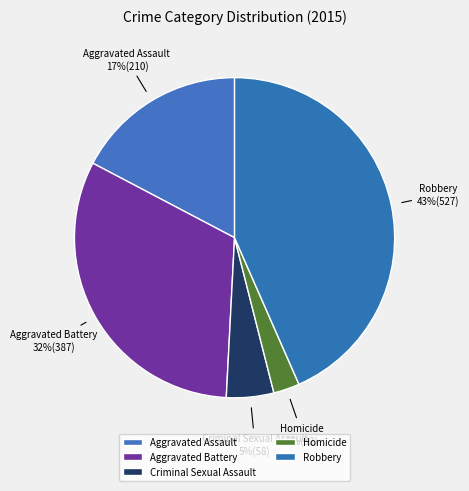

Is the sum of Aggravated Assault and Robbery greater than half?

Yes